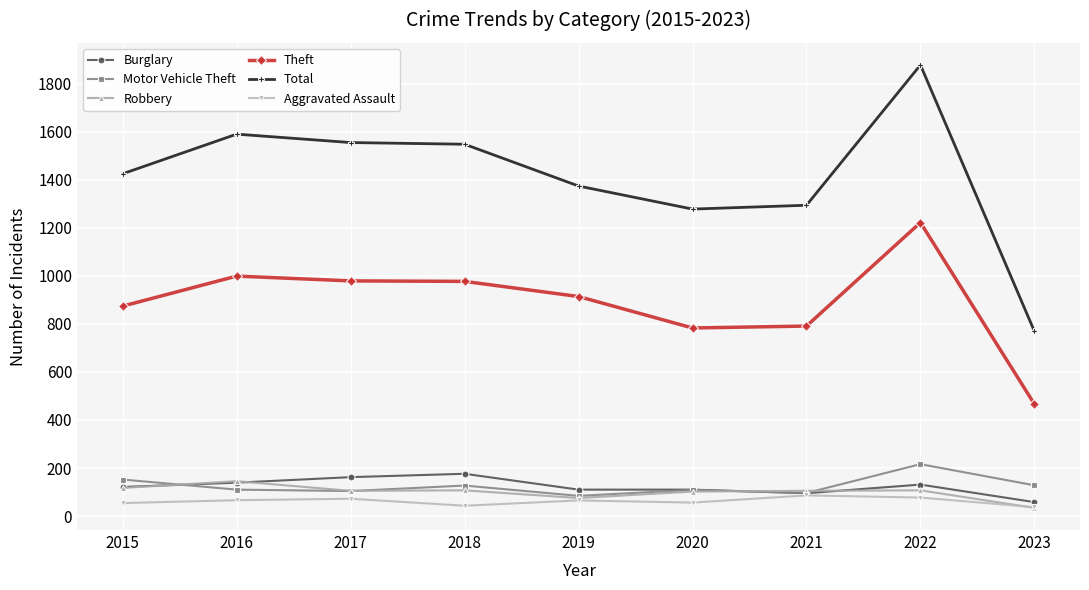

At which label does Total reach its minimum?

2023